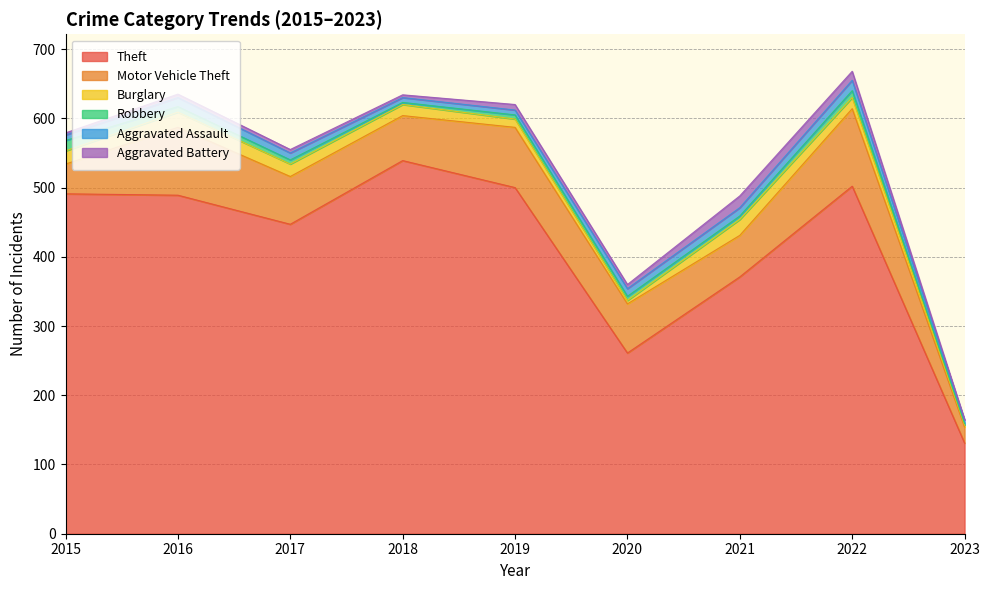

Between 2015 and 2017, which series saw the biggest shift?

Theft